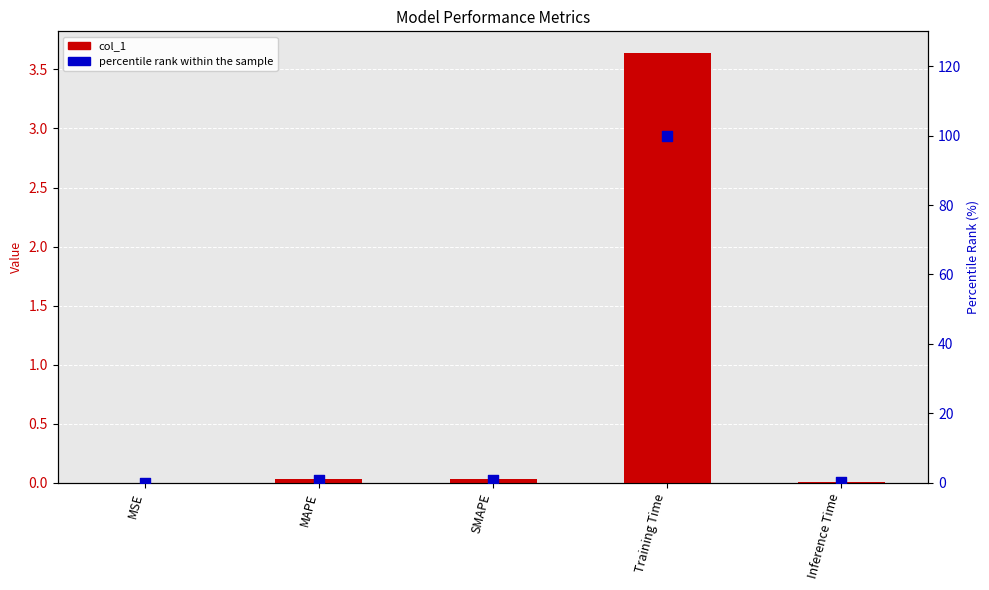

What is the total value across all series at MAPE?

0.9